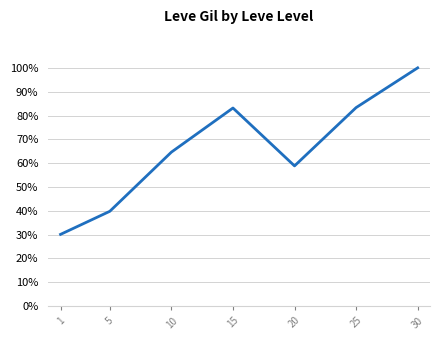

Rank the categories by value from lowest to highest.

1, 5, 20, 10, 15, 25, 30